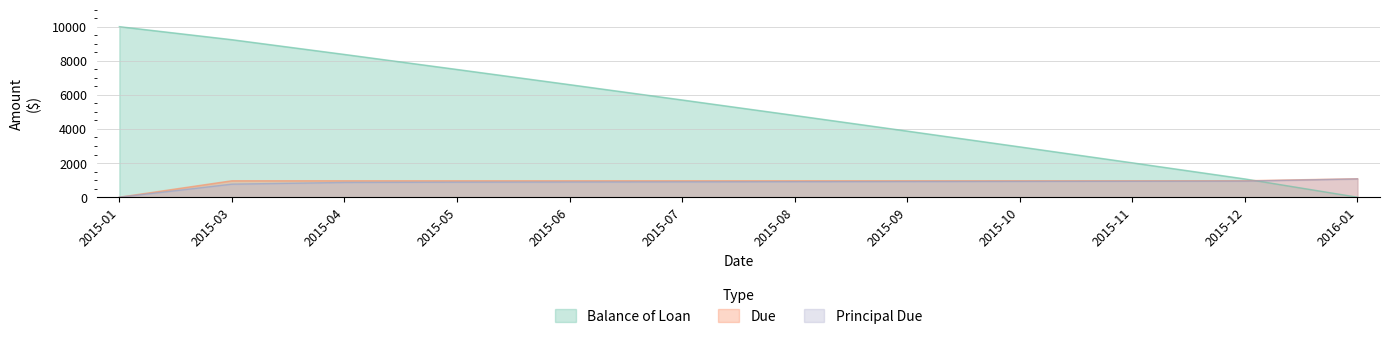

What position from the left is 2015-10?

9